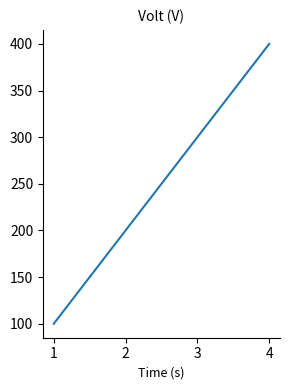

The value at 4 is 632. True or false?

False